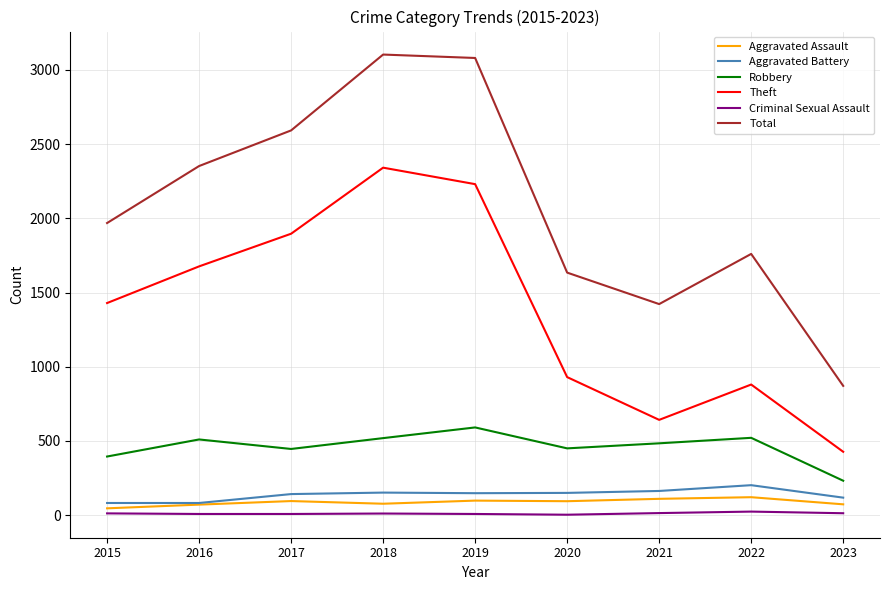

Which series changed the most between 2019 and 2022?

Theft